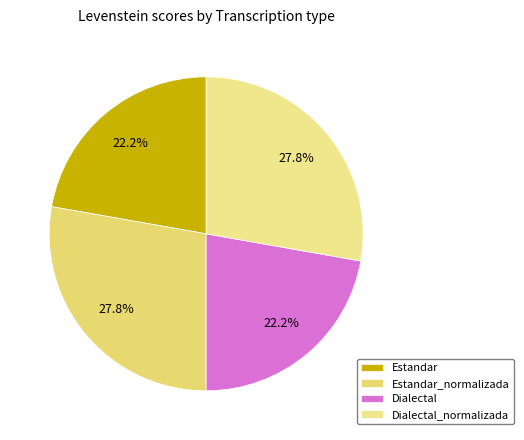

Count the number of slices in the pie.

4